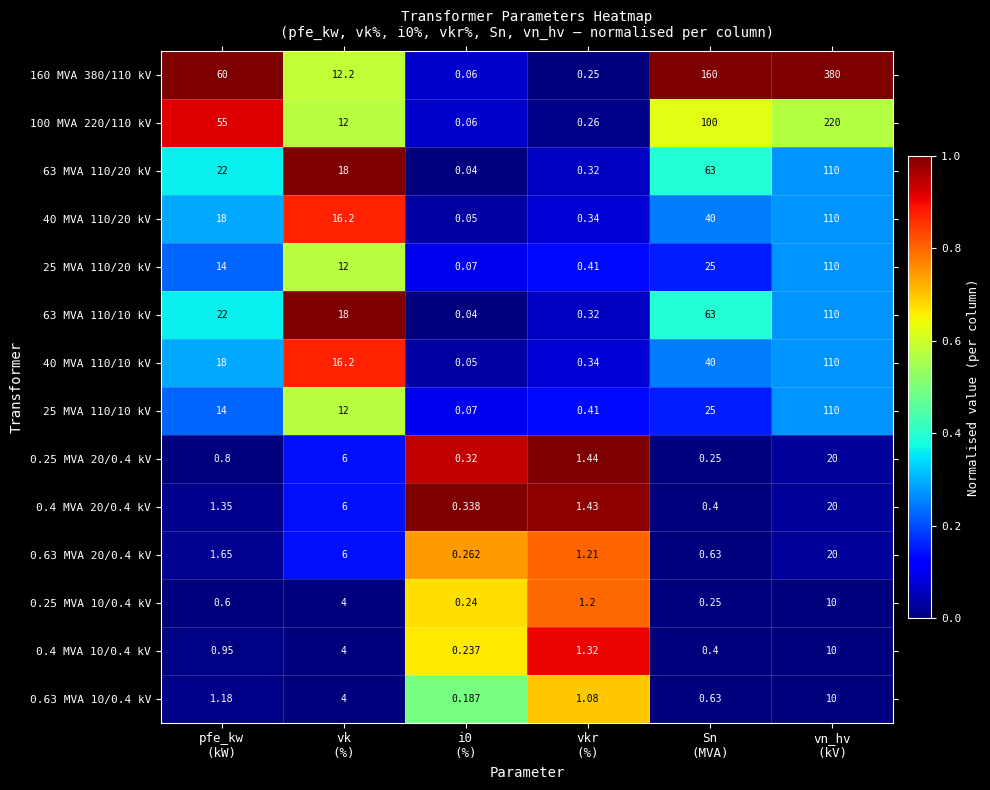

Count the number of data series in this chart.

14